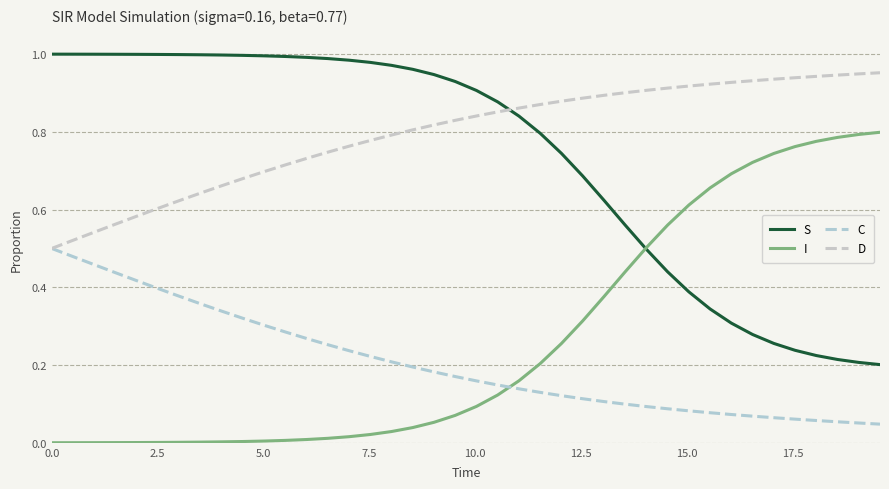

Is this an area chart (filled region under the line)?

No